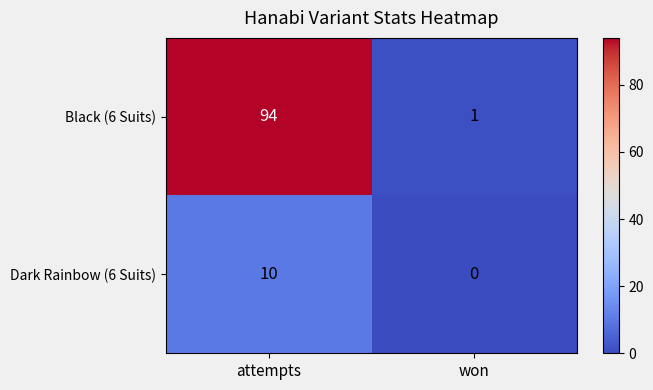

What is the sum of the Dark Rainbow (6 Suits) values at won and attempts?

10